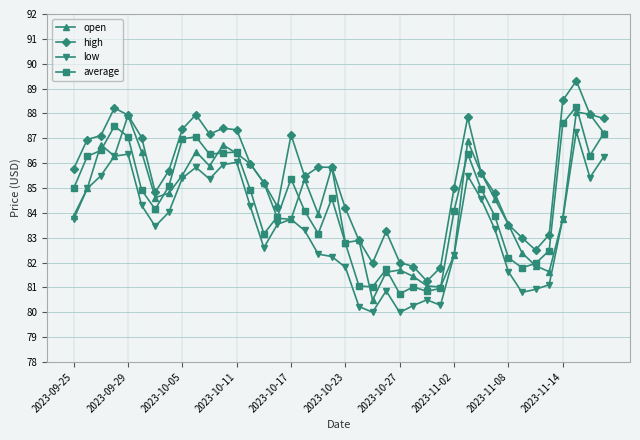

True or false: high and average intersect in this chart.

False